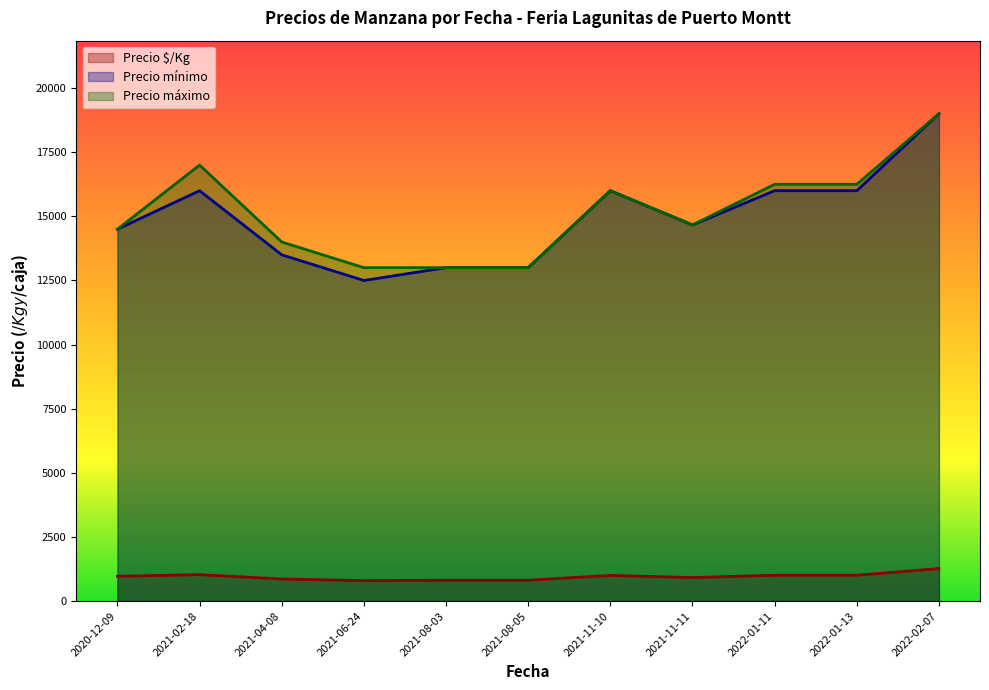

The value of Precio mínimo at 2021-02-18 is 16000.0. True or false?

True